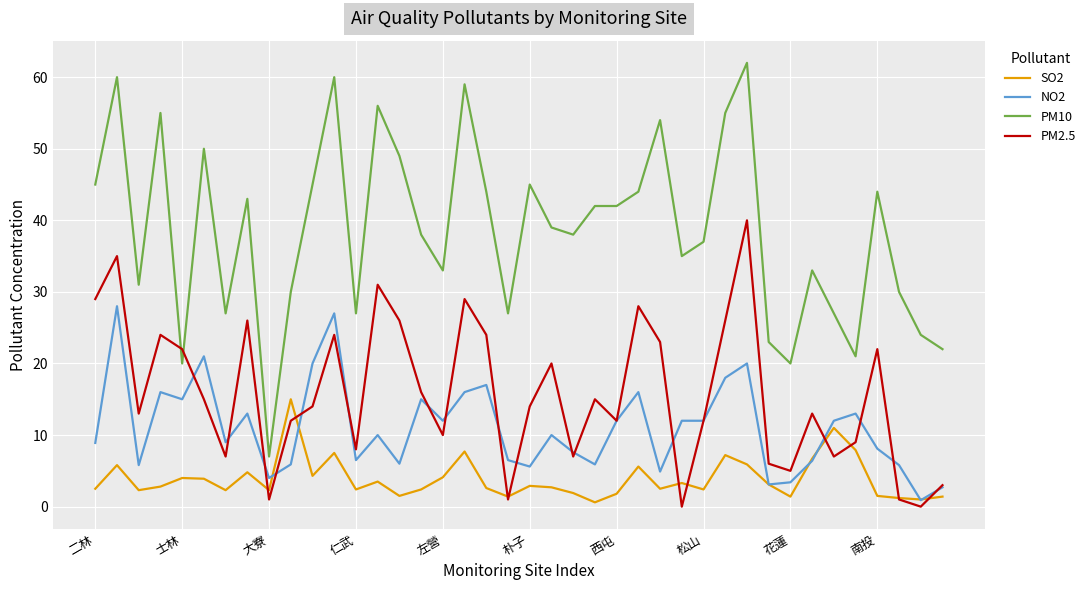

True or false: PM10 and SO2 intersect in this chart.

False